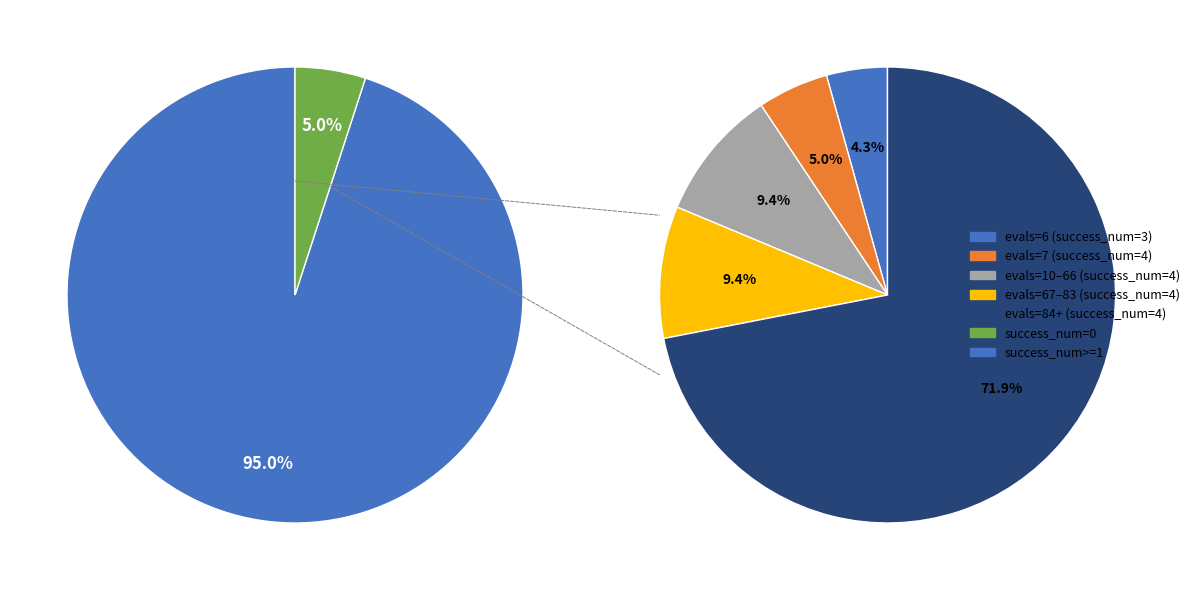

To the nearest percent, what portion does success num = 0 represent?

5%